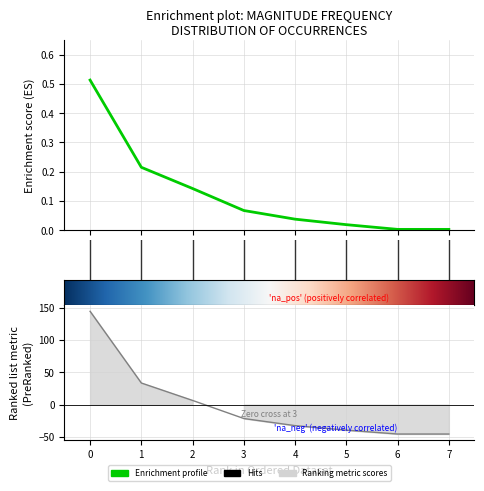

How many lines are shown in the chart?

2